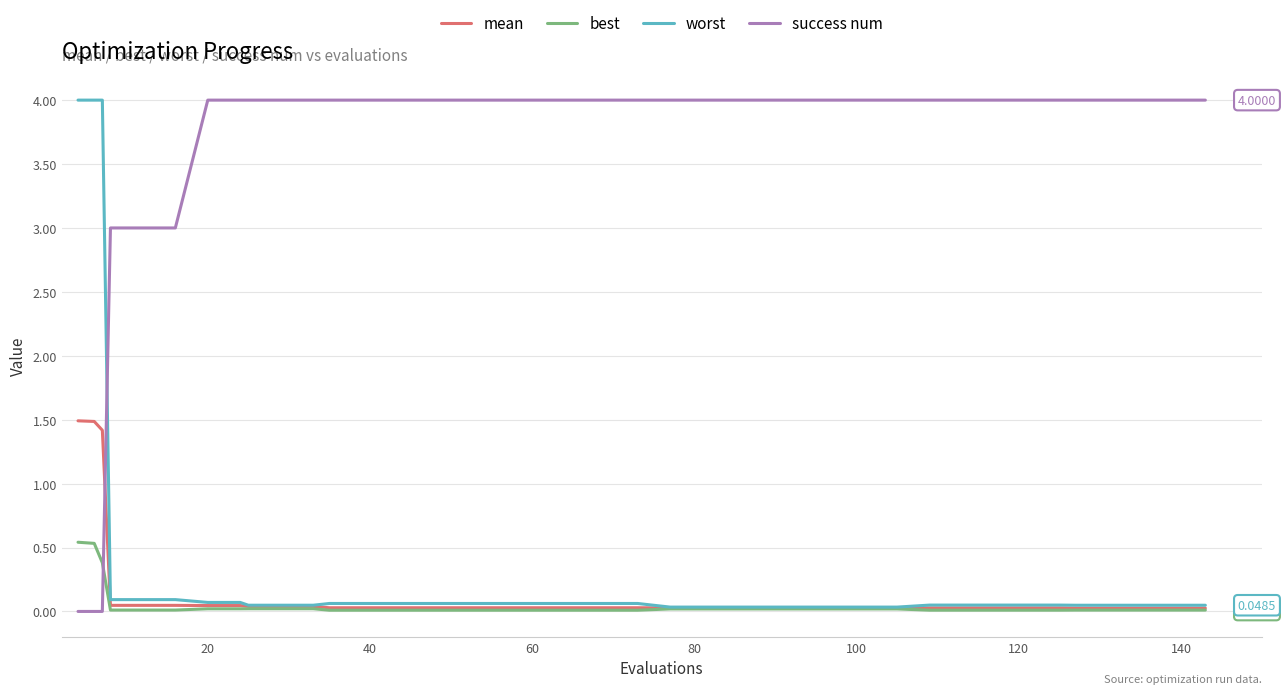

What is the sum of all success num values?

145.0